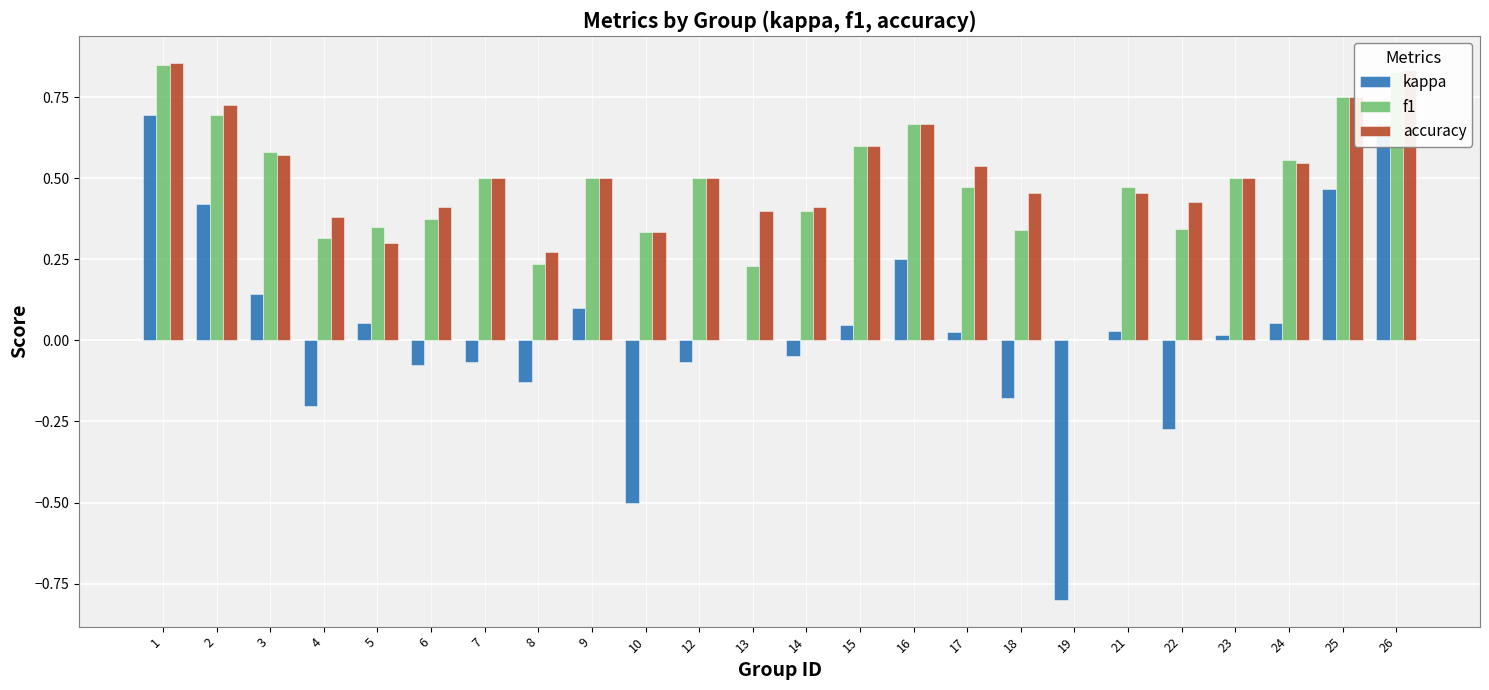

Which series has the widest spread of values?

kappa